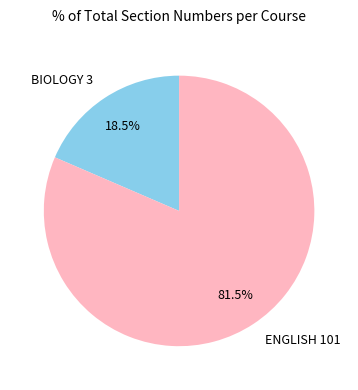

What is the ratio of the value at ENGLISH 101 to the value at BIOLOGY 3?

4.4